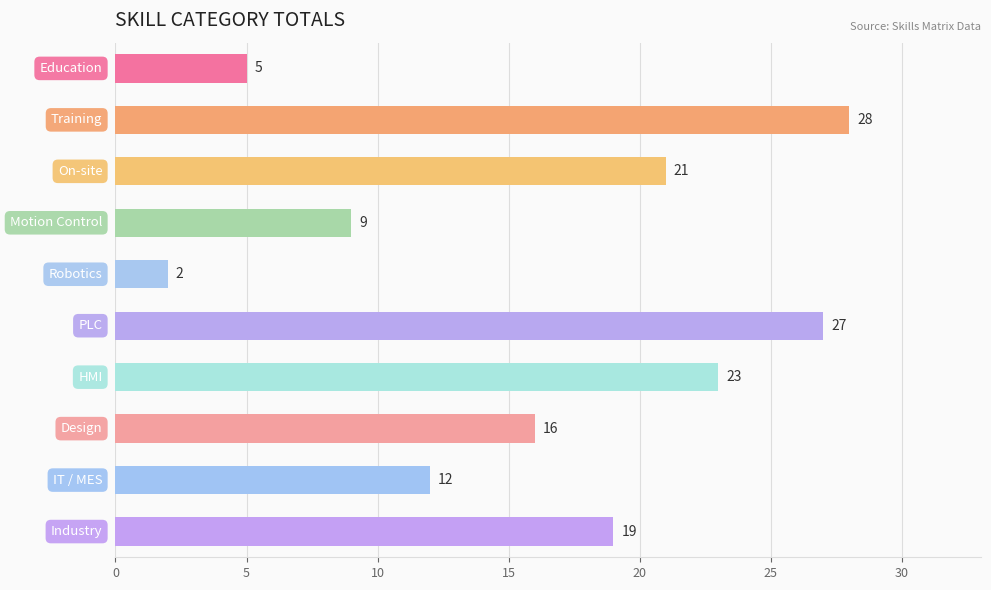

What is the maximum value shown in the chart?

28